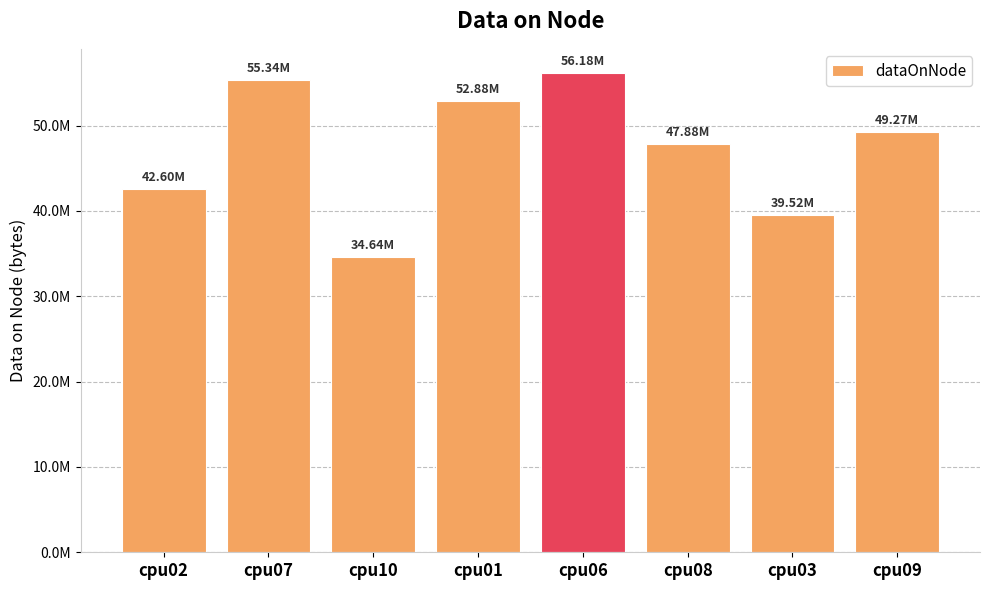

What is the change in value from cpu01 to cpu08?

-5002316